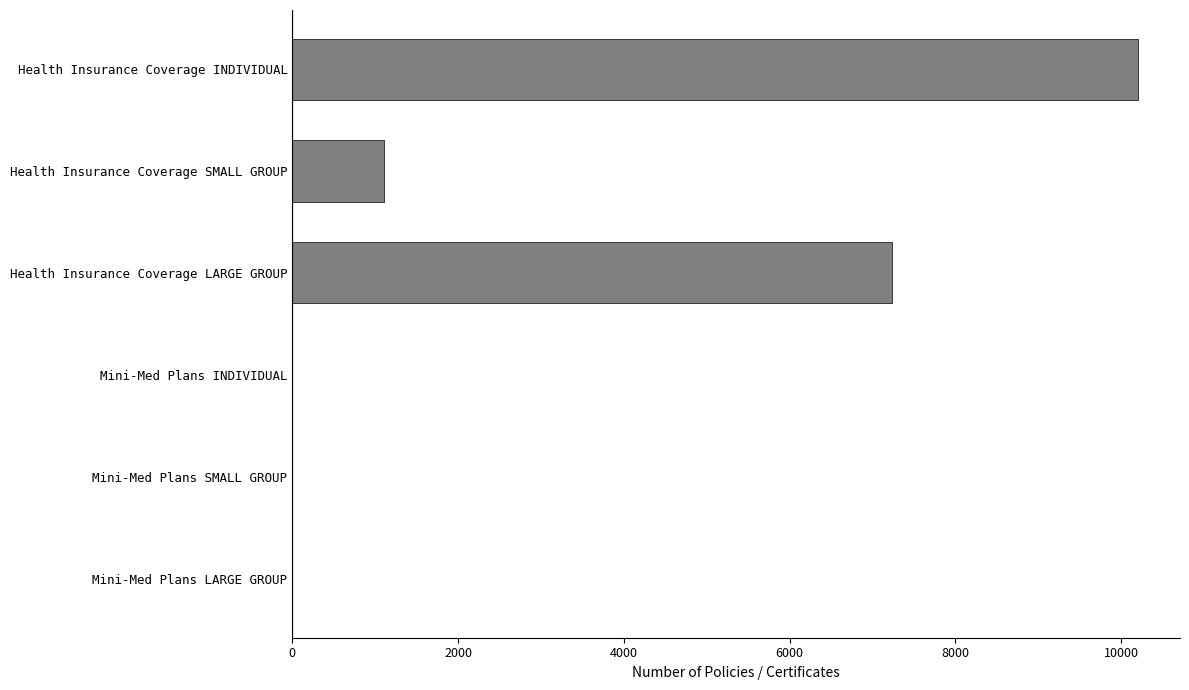

Does the chart contain stacked bars?

No